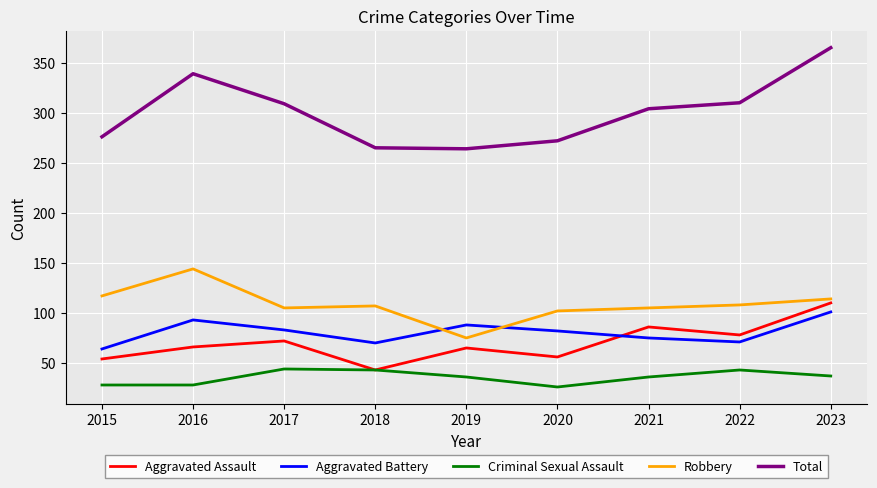

What is the approximate value of Total at 2021?

304